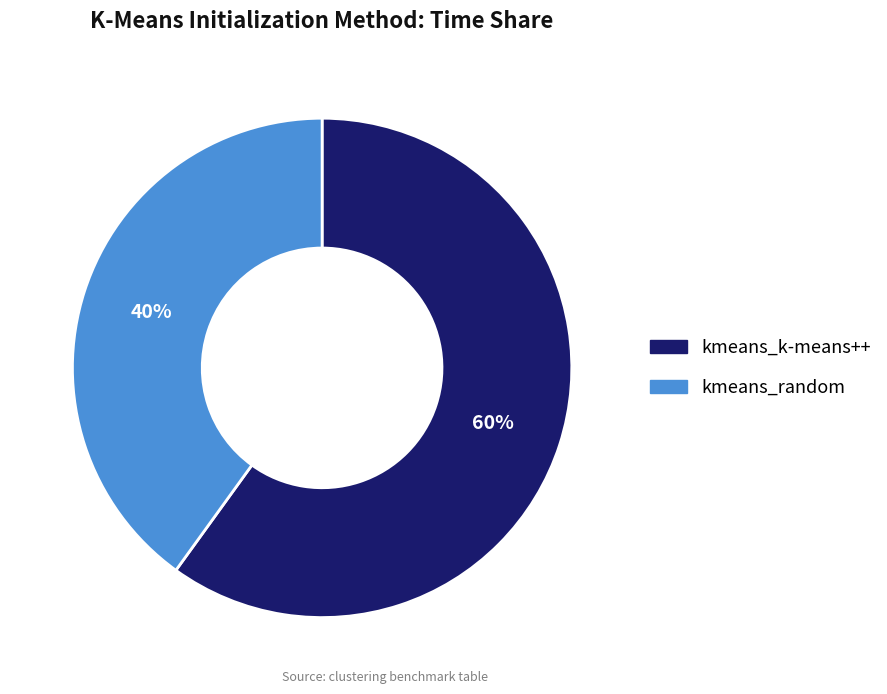

Rank the categories by value from lowest to highest.

kmeans_random, kmeans_k-means++